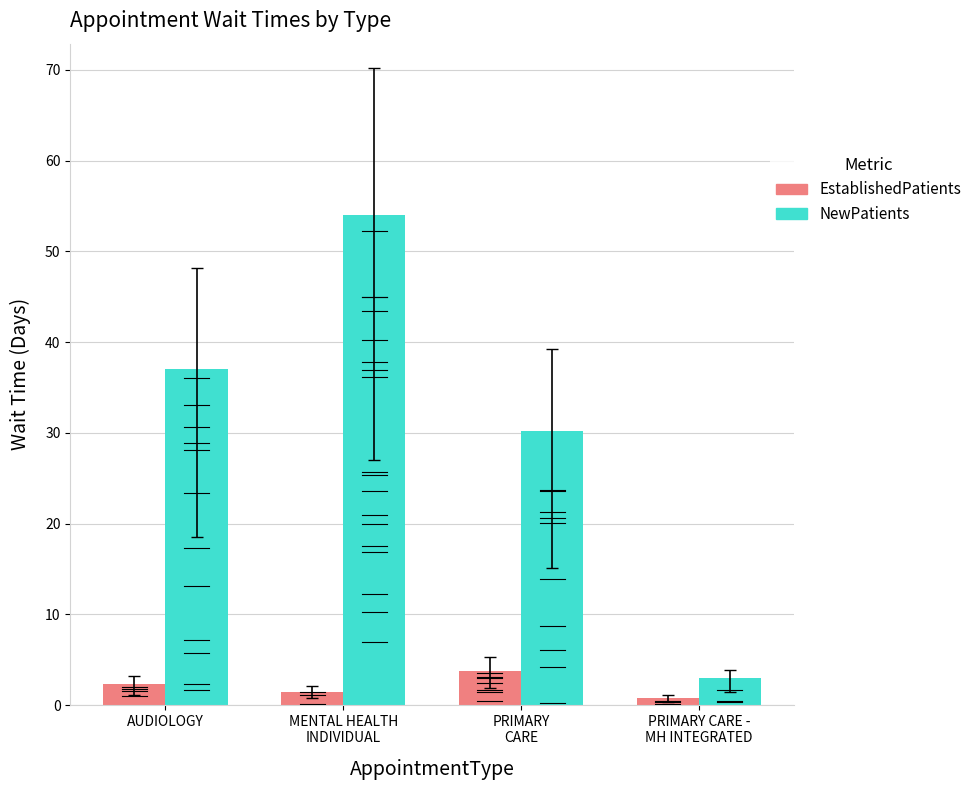

Reading left to right, list all the values displayed in this chart.

EstablishedPatients: AUDIOLOGY=2.3	MENTAL HEALTH
INDIVIDUAL=1.5	PRIMARY
CARE=3.8	PRIMARY CARE -
MH INTEGRATED=0.8
NewPatients: AUDIOLOGY=37.1	MENTAL HEALTH
INDIVIDUAL=54.0	PRIMARY
CARE=30.2	PRIMARY CARE -
MH INTEGRATED=3.0